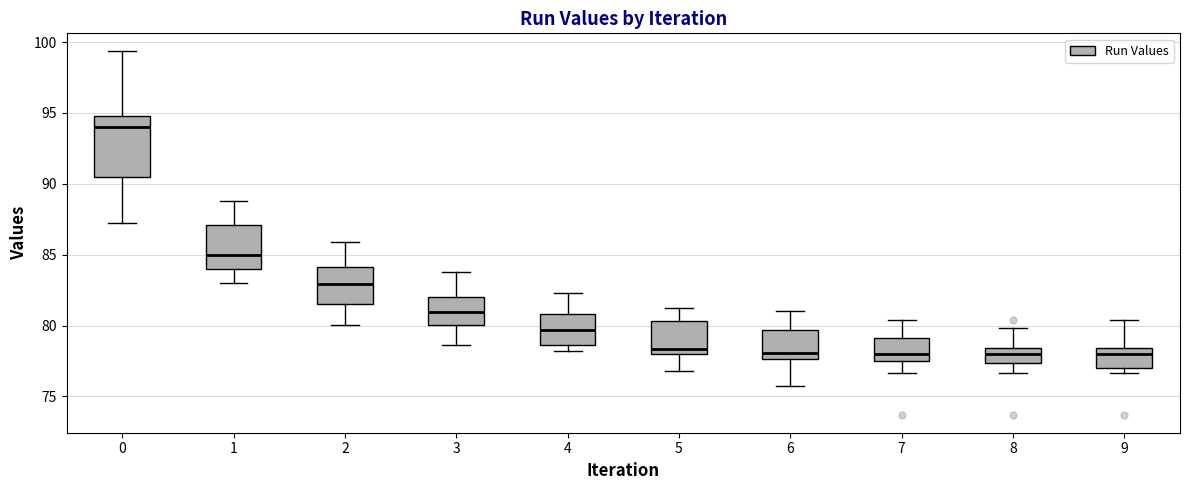

Where is the upper edge of the box at x = 1 on the y-axis? The values are not printed on the chart, so give them approximately, as read against the axis.

87.0